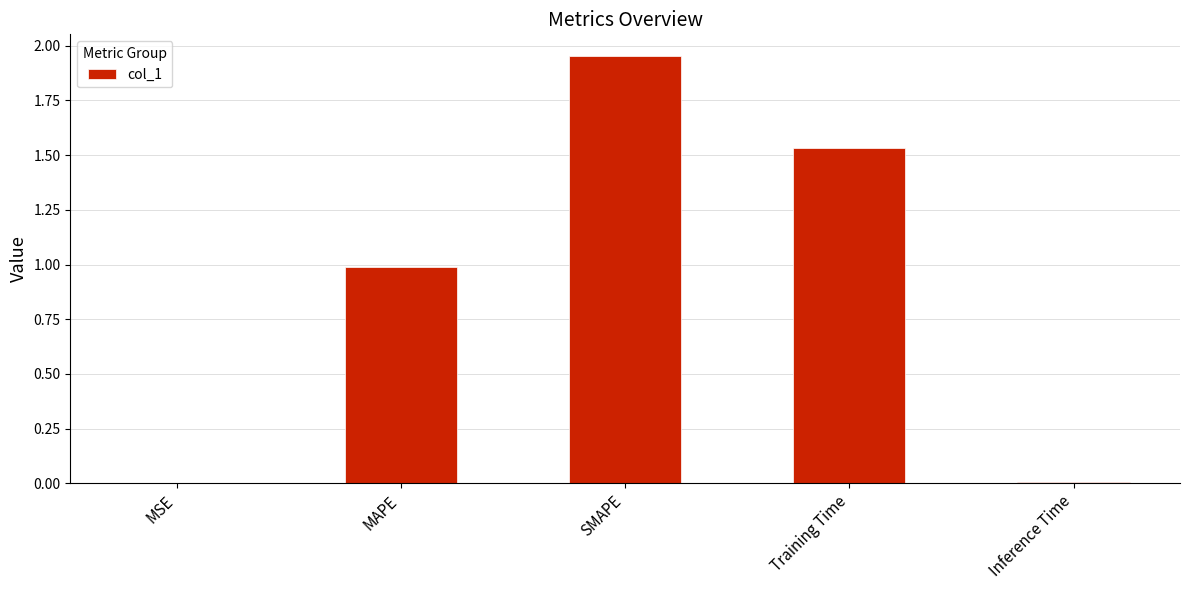

Is it true that the value at Training Time is 2.1?

False